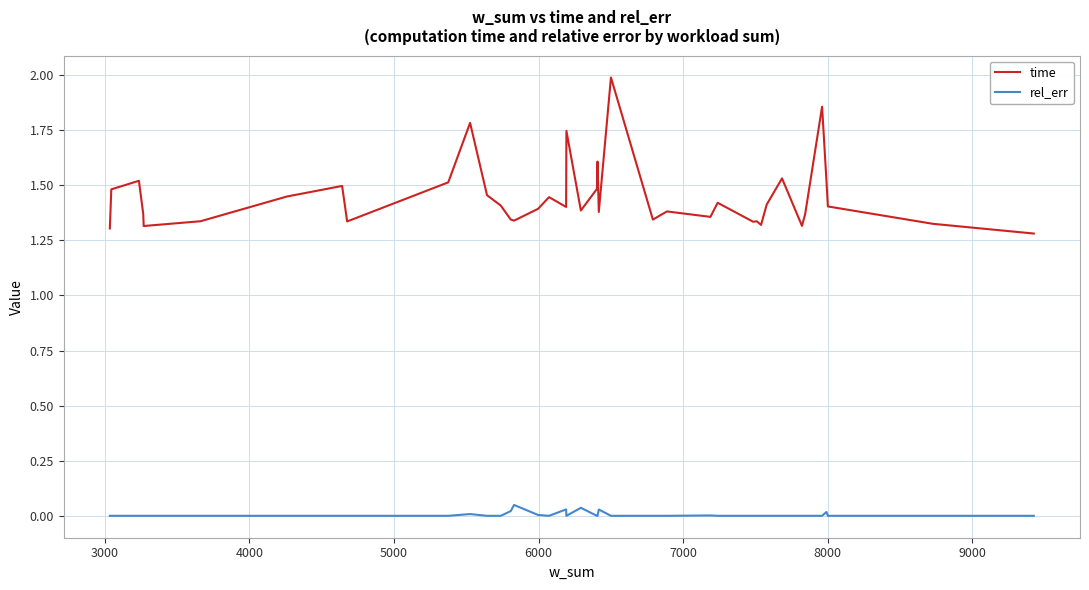

List the series in order of their peak value, highest first.

time, rel_err